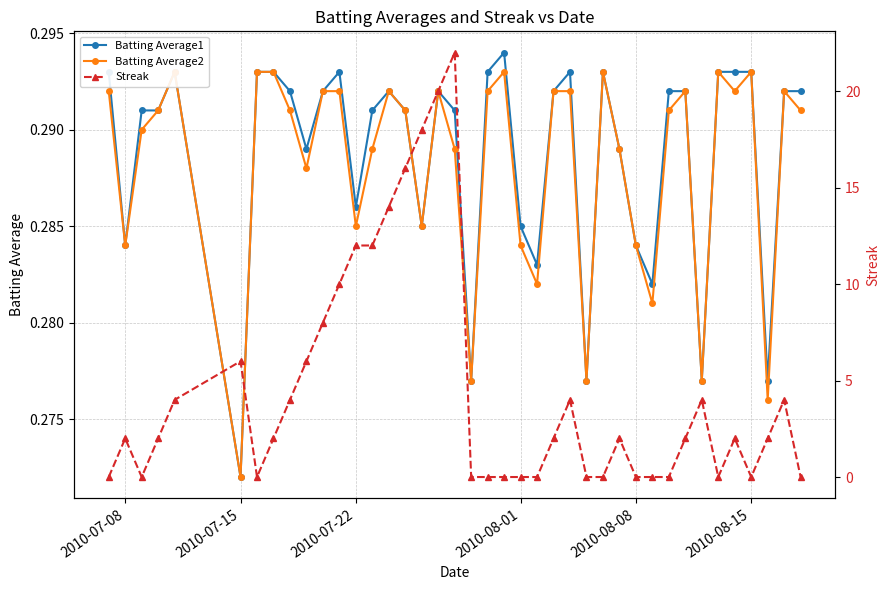

What are all the series names shown in the legend?

Batting Average1, Batting Average2, Streak